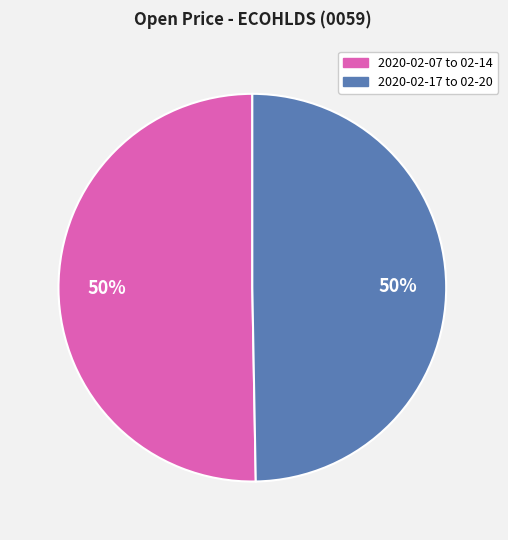

To the nearest percent, what is the average slice percentage?

50%